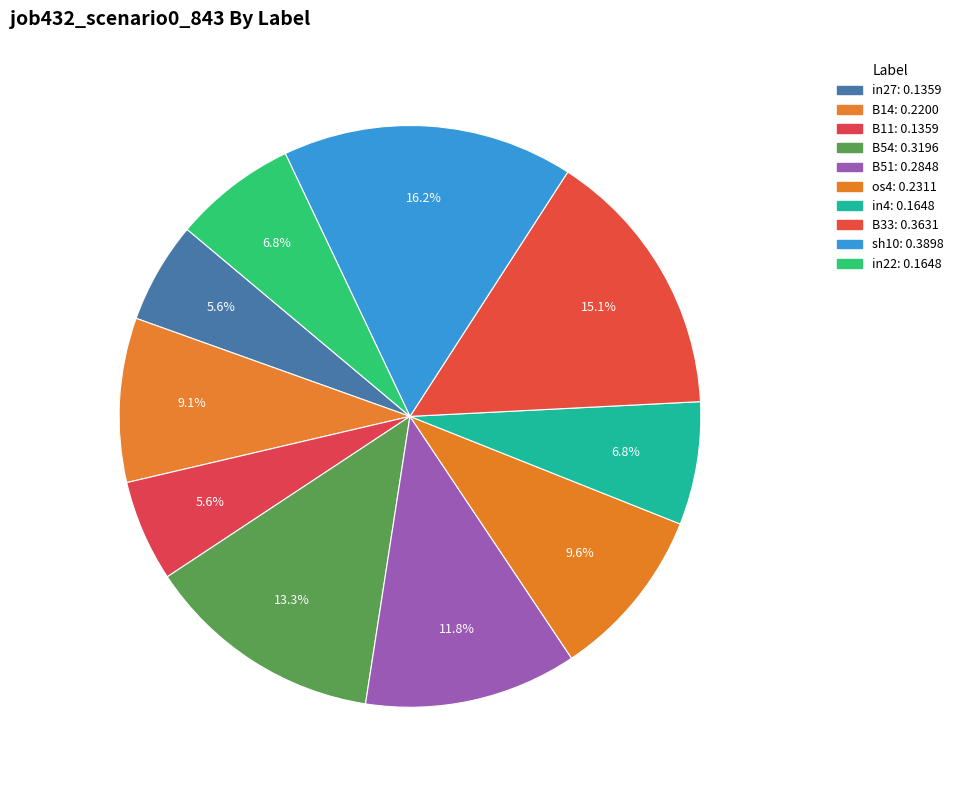

Which slice is the largest?

sh10